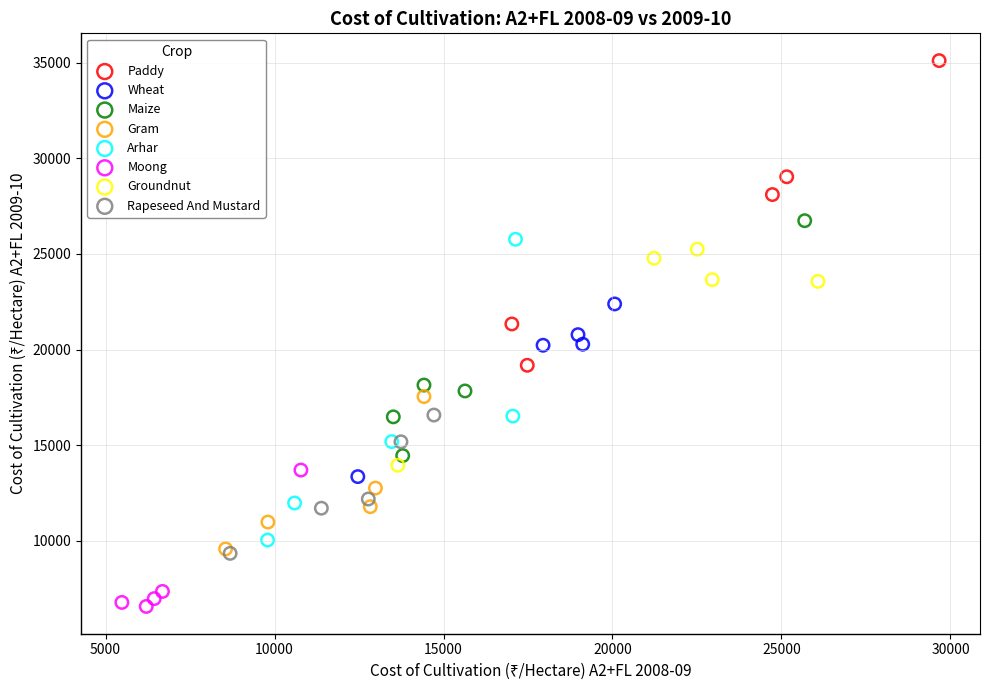

Which series reaches the minimum Y coordinate?

Moong